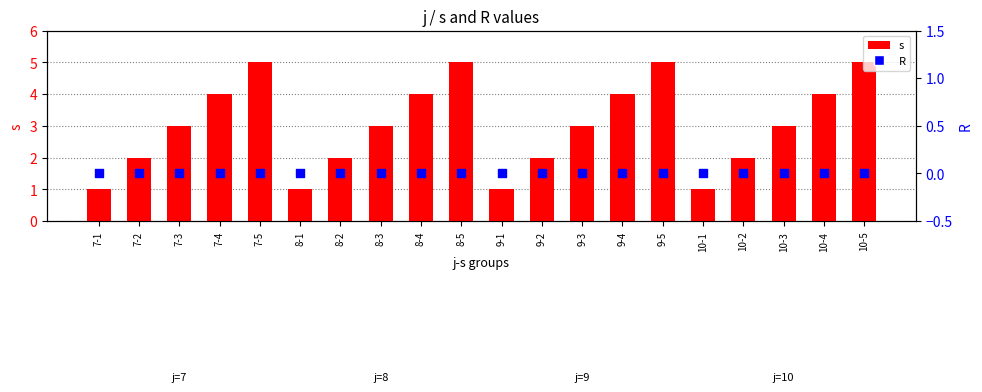

Which series has the largest Y range (max minus min)?

s